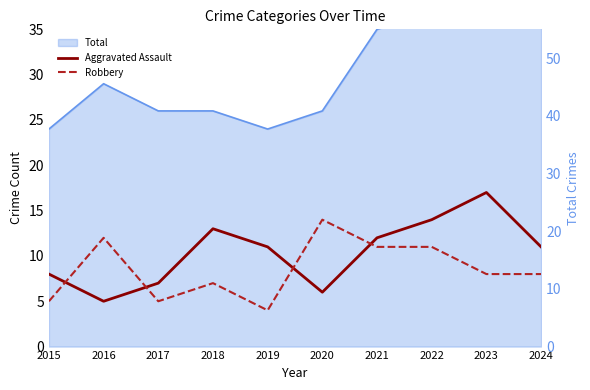

What is the difference between the Robbery values at 2020 and 2024?

6